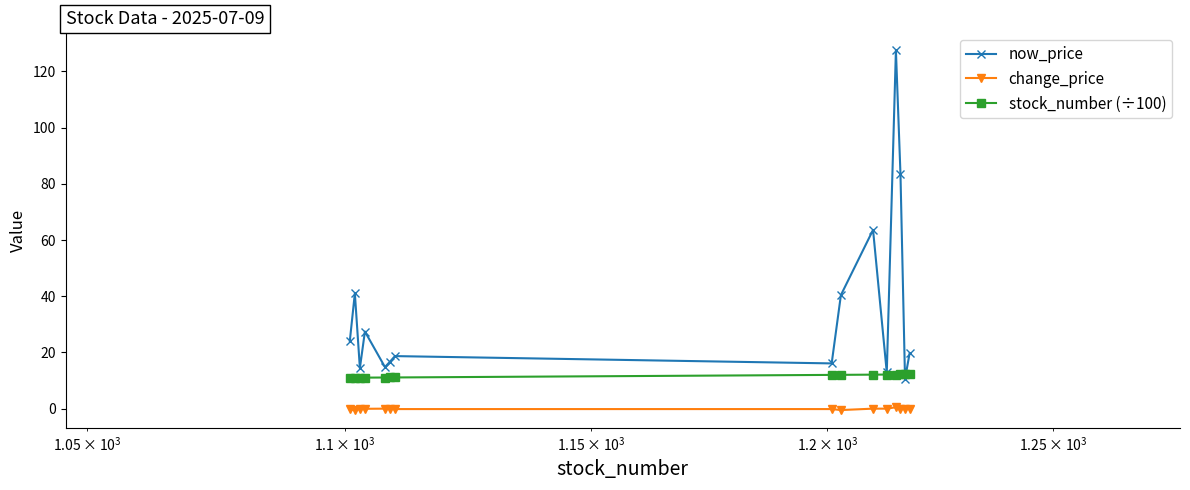

What is the maximum value shown in the chart?

127.5